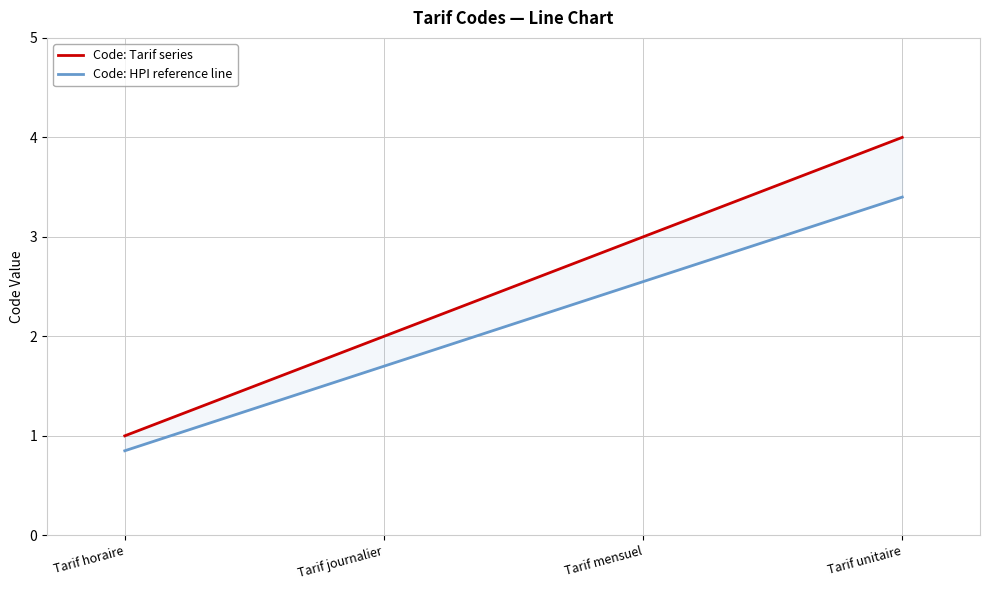

True or false: Code: Tarif series and Code: HPI reference line intersect in this chart.

False